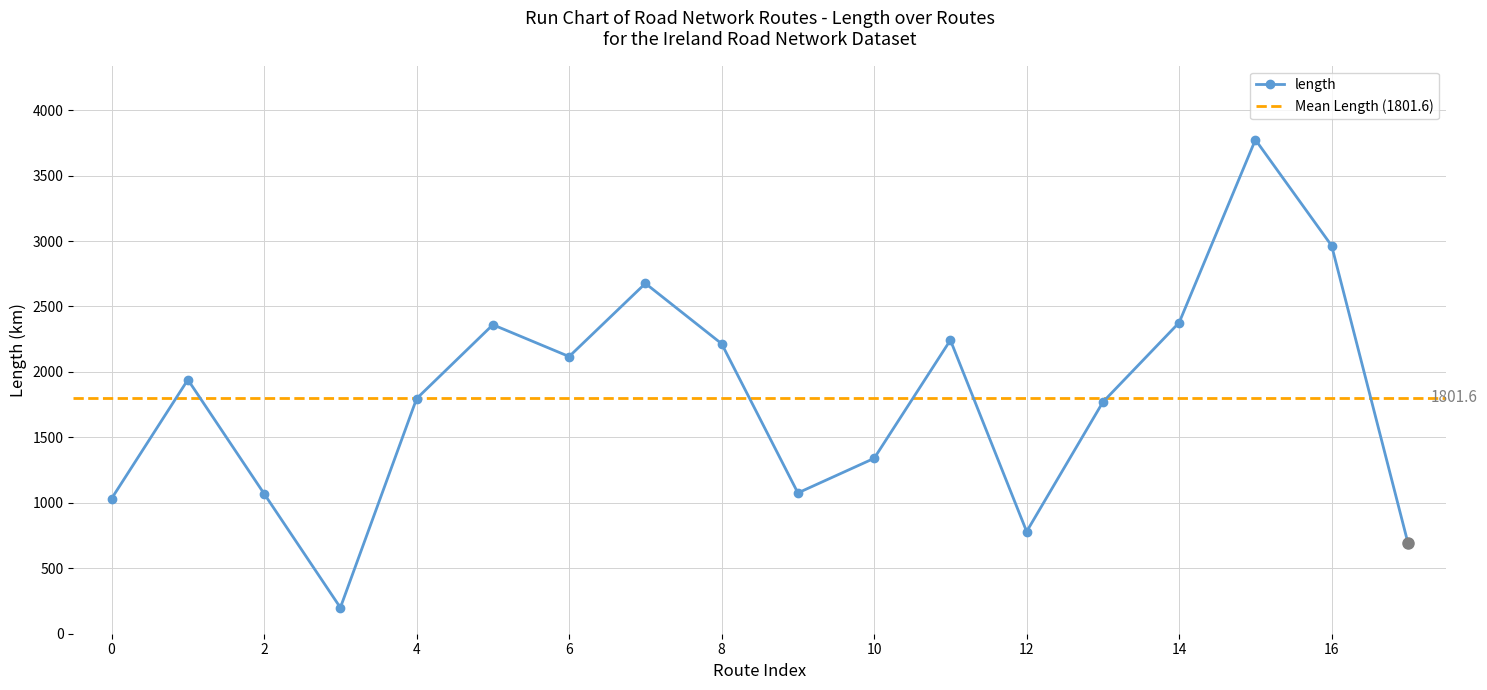

What is the difference between the maximum and minimum values?

3574.8